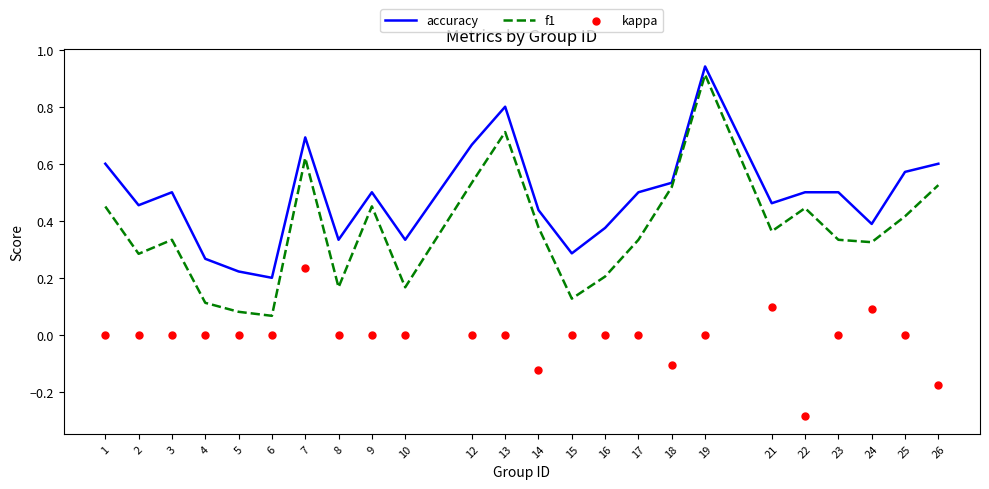

Which series has the widest spread of Y values?

f1